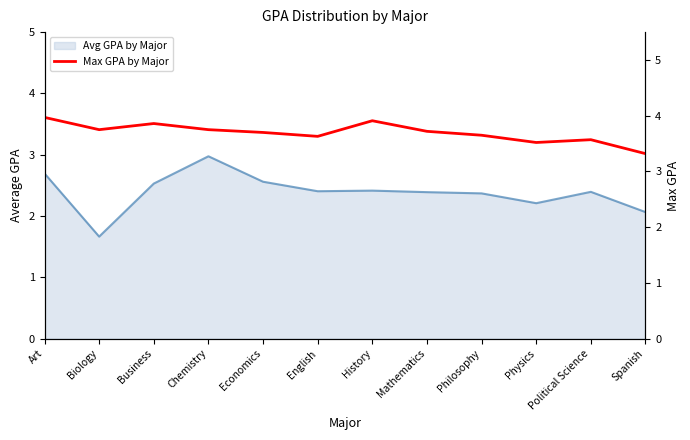

How many points are higher than both their immediate neighbors (excluding endpoints)?

3